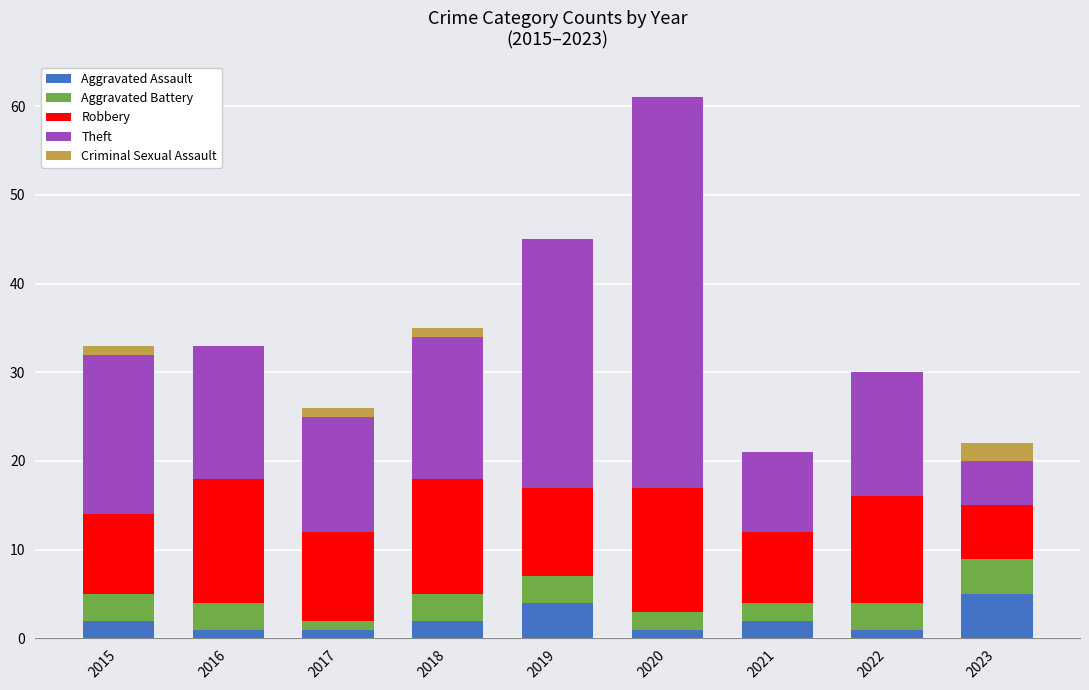

What is the sum of all Aggravated Assault values?

19